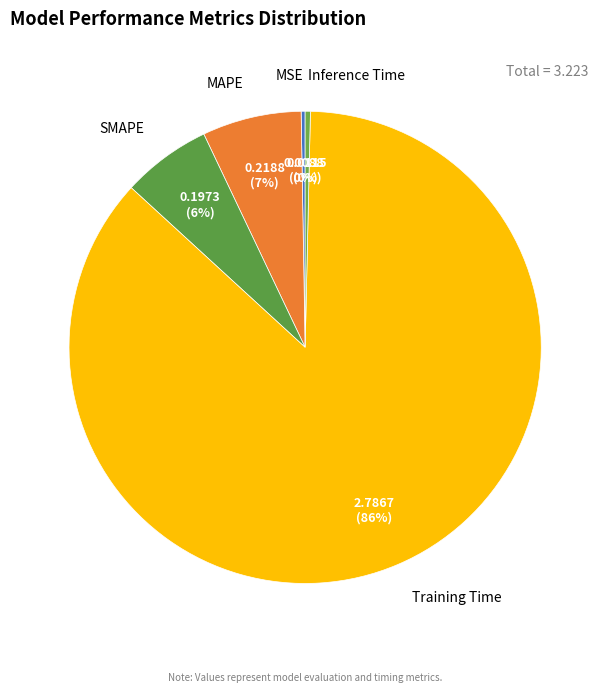

To the nearest percent, what is the combined percentage of Inference Time and Training Time?

87%